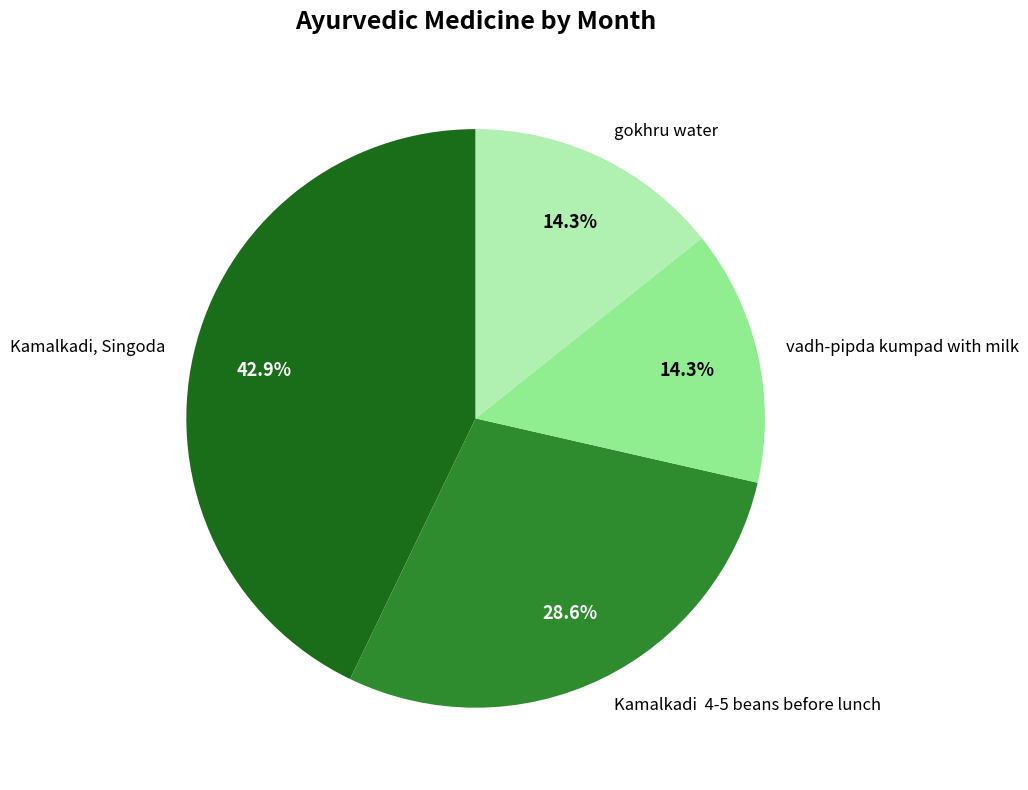

How many segments does this pie chart have?

4